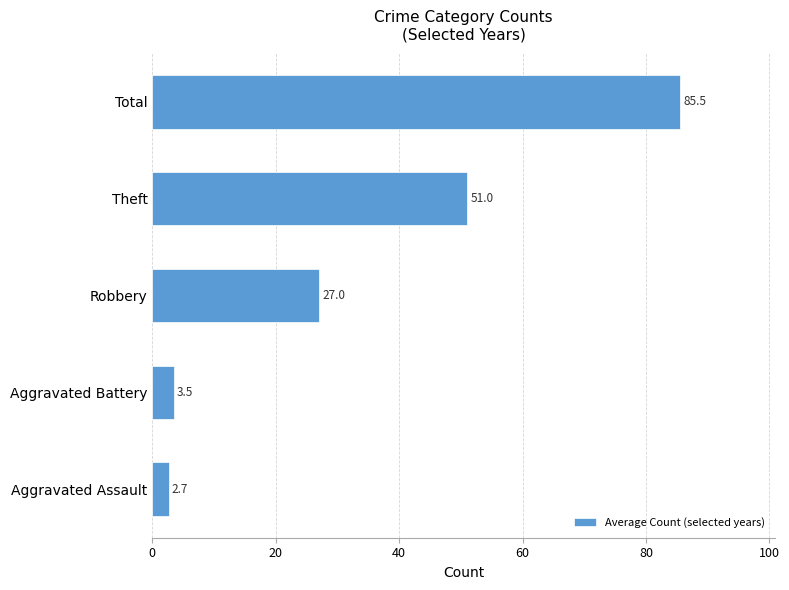

How many data points does each series have?

5